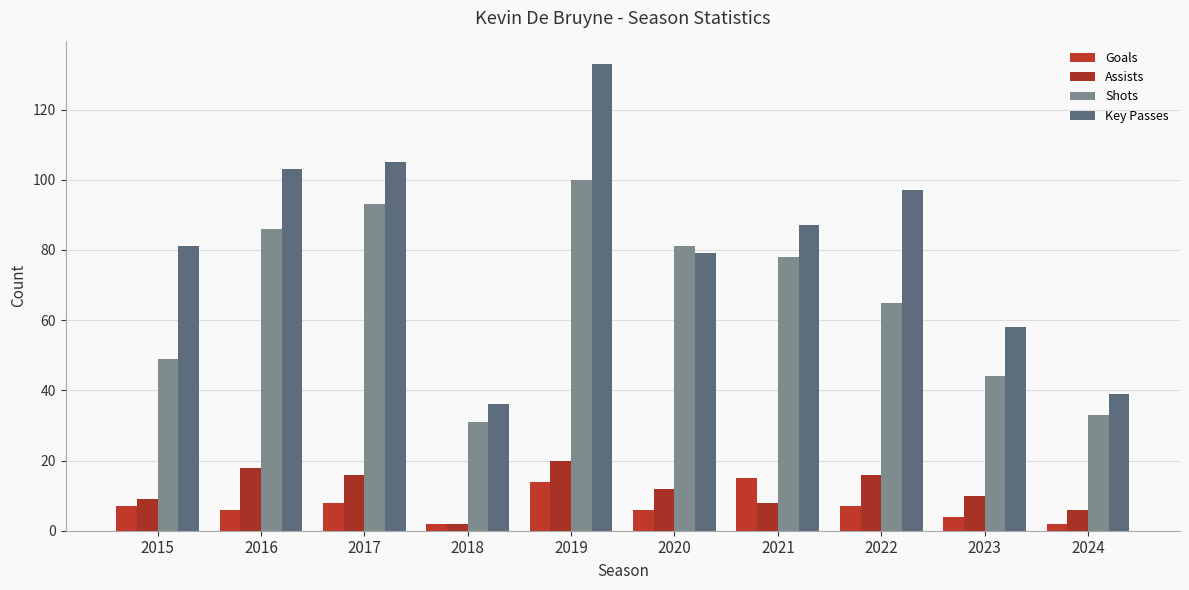

At how many categories does at least one series exceed 91?

4